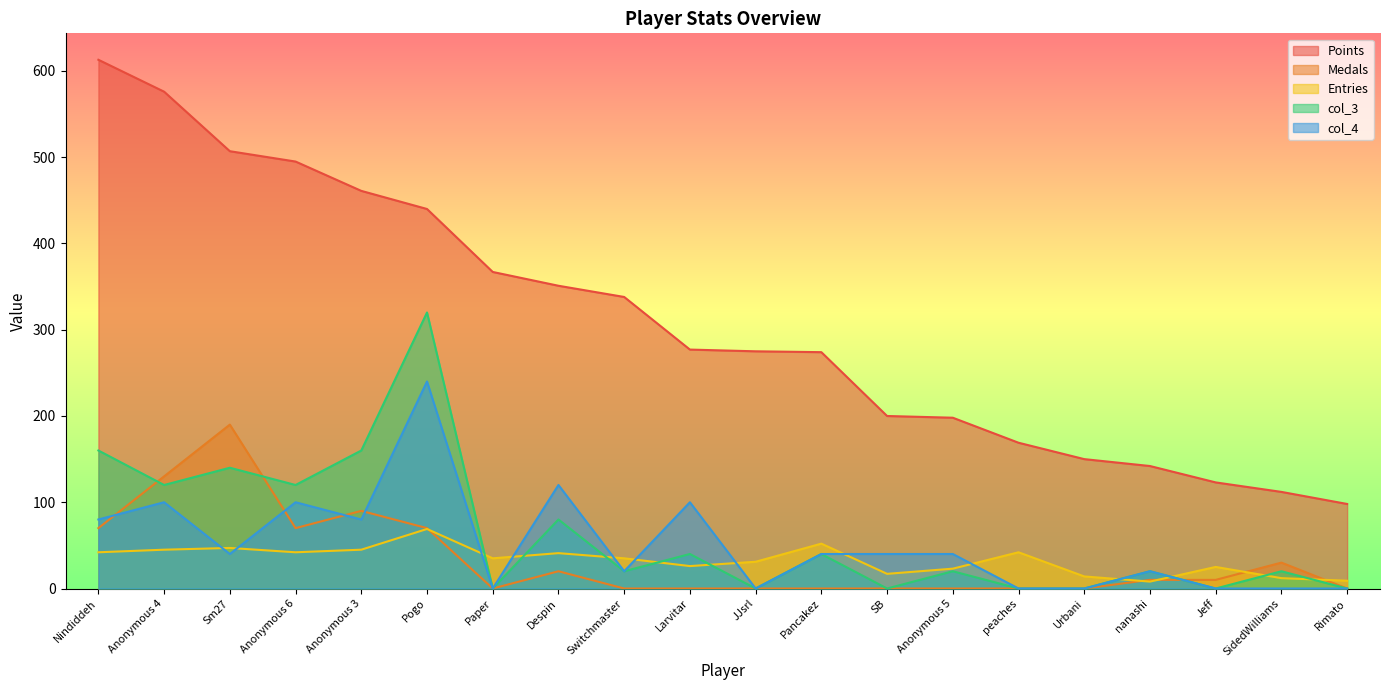

Where is the first local minimum for col_4?

Sm27